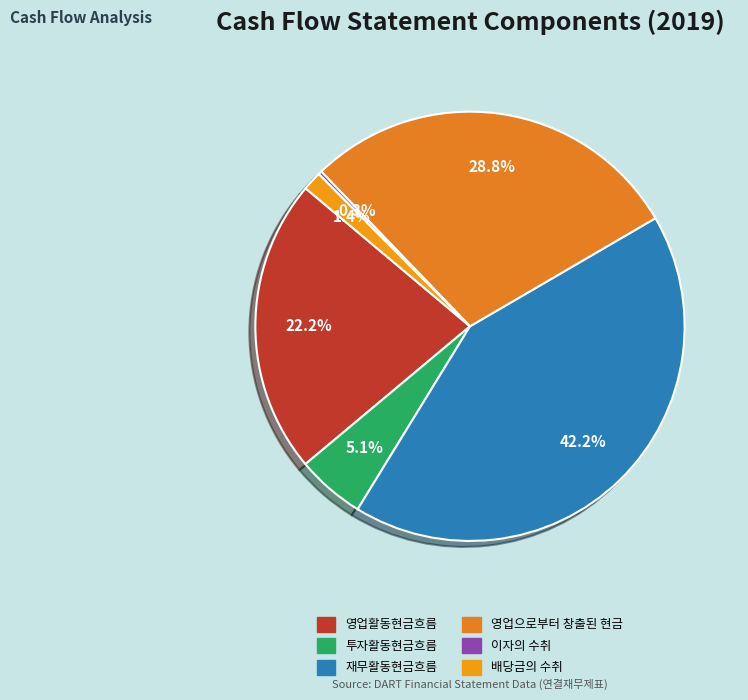

Is there a majority slice in this chart?

No